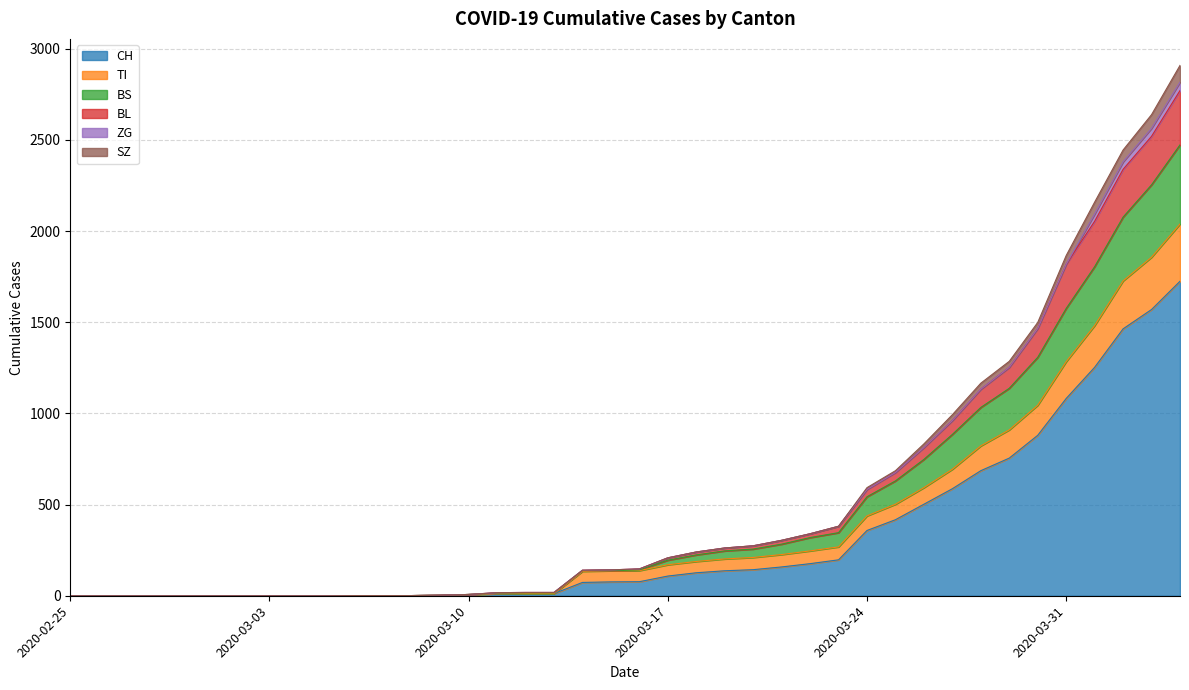

What is the label of the 14th point from the right?

2020-03-22